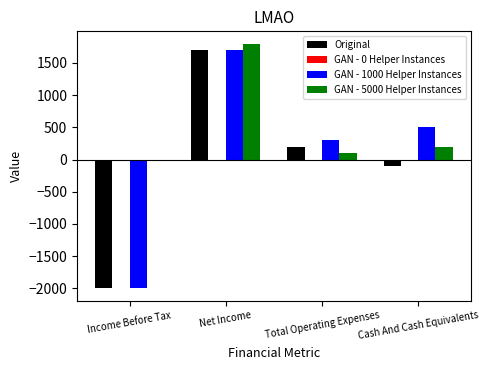

What is the total value across all series at Net Income?

5200